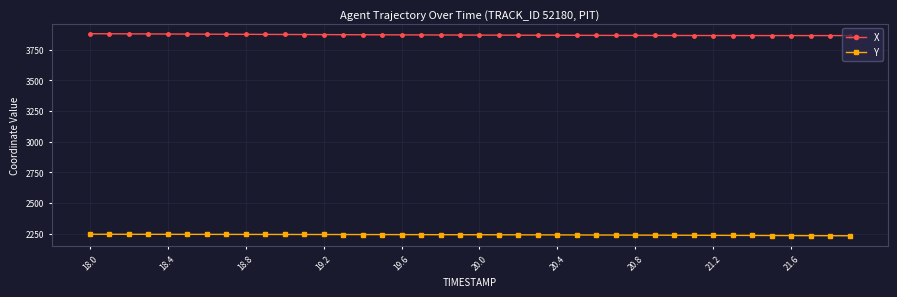

True or false: Y and X cross at least once.

False